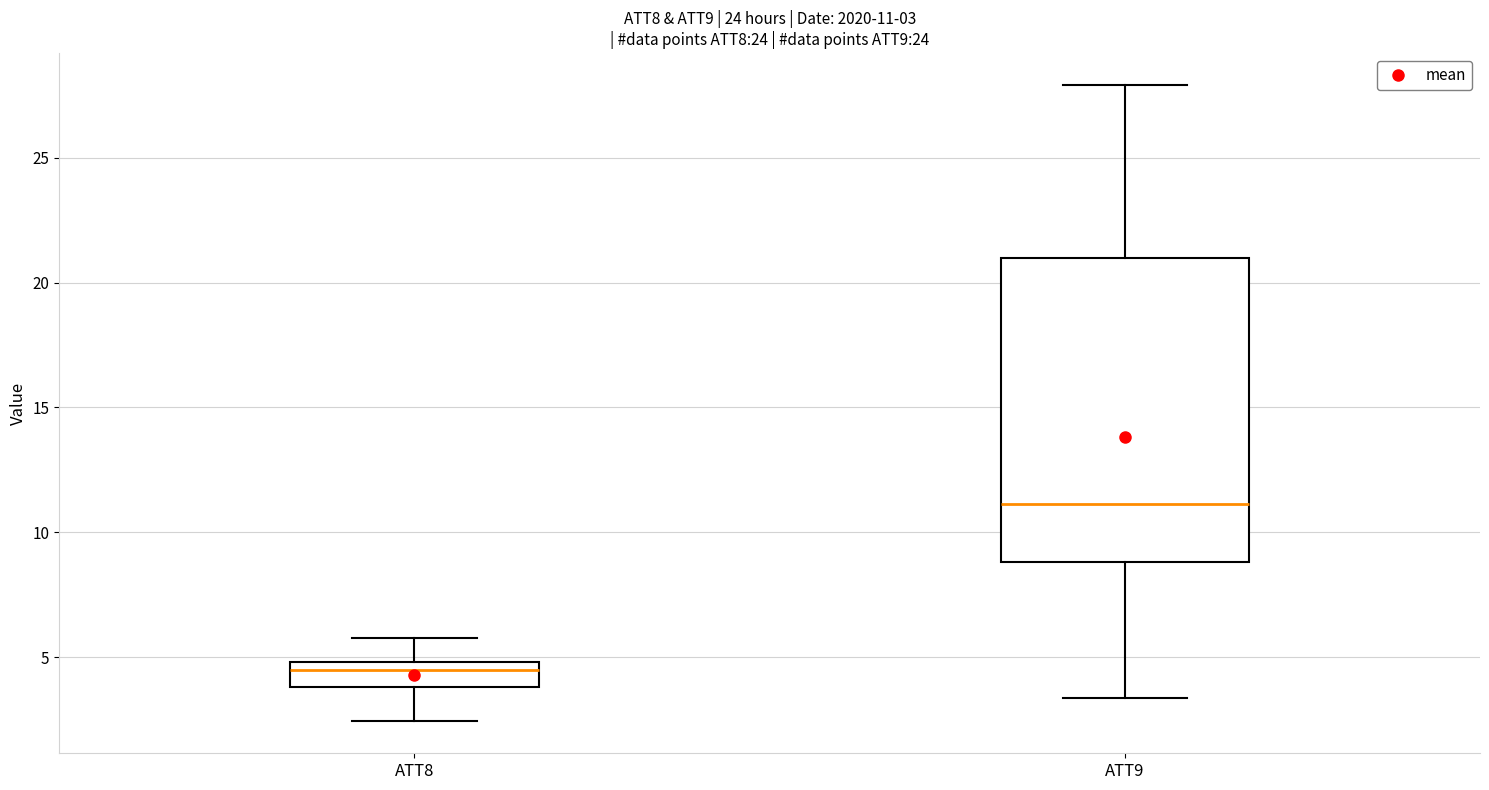

Which box's median line is the highest?

ATT9